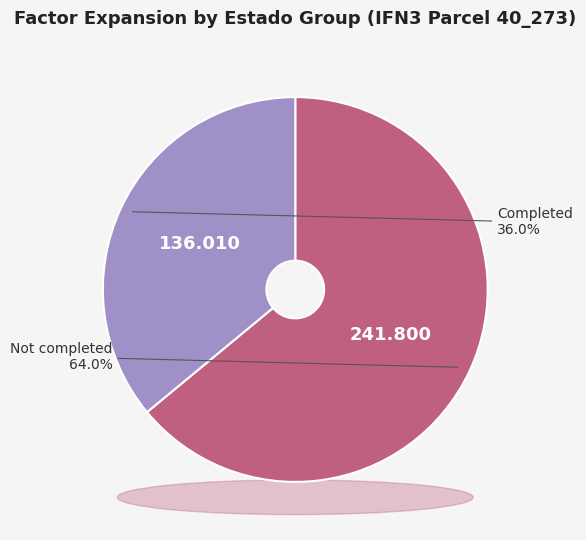

True or false: IFN3_40_273_A_1 _17_IFN3 accounts for 10% of the total.

False